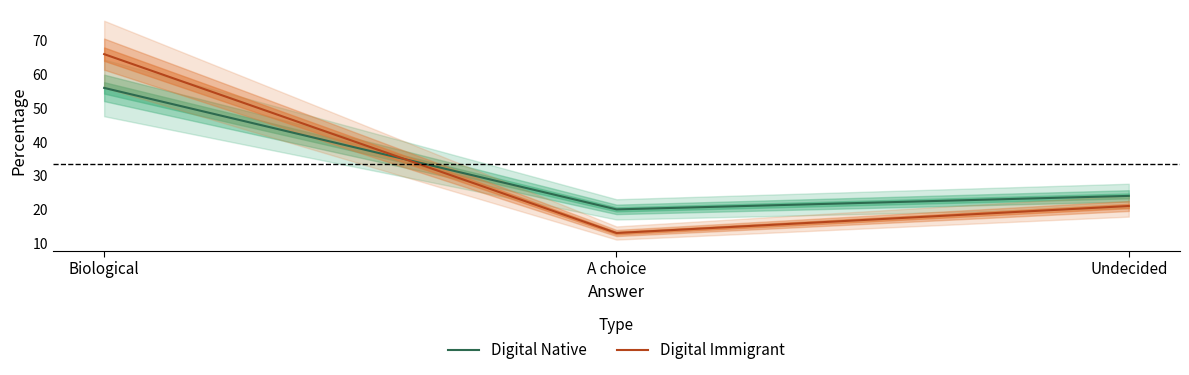

What is the average value of the Digital Immigrant series?

33